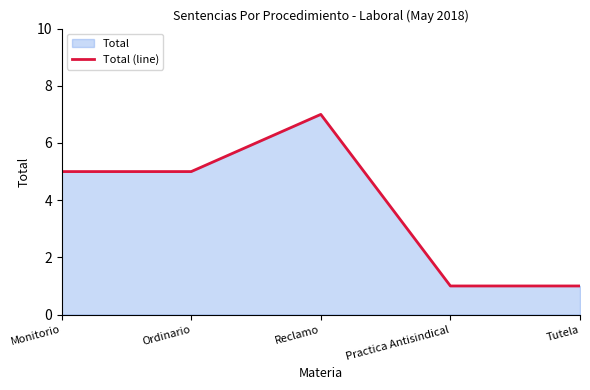

What is the approximate value at Monitorio?

5